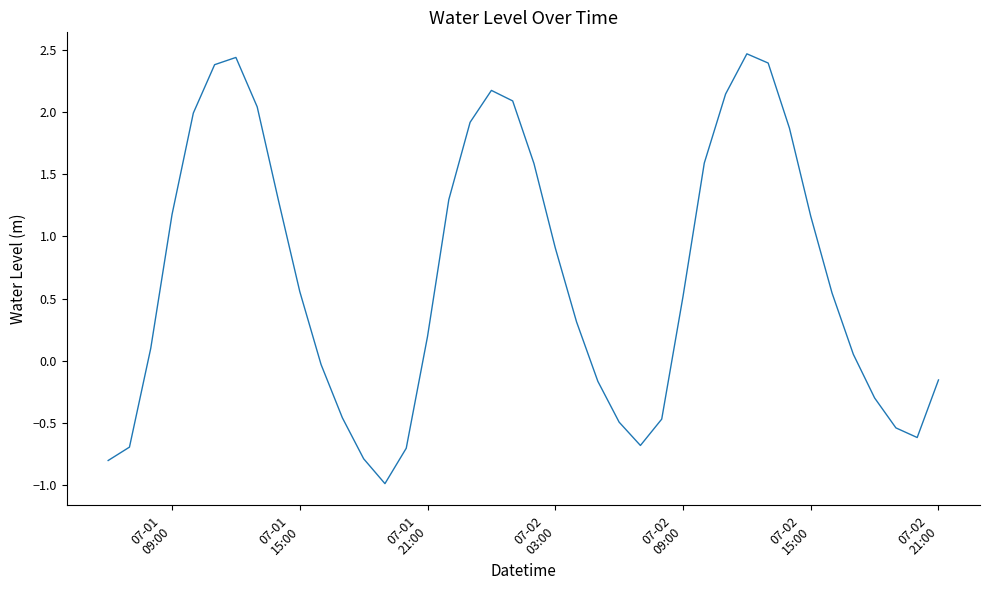

What is the greatest value displayed?

2.5